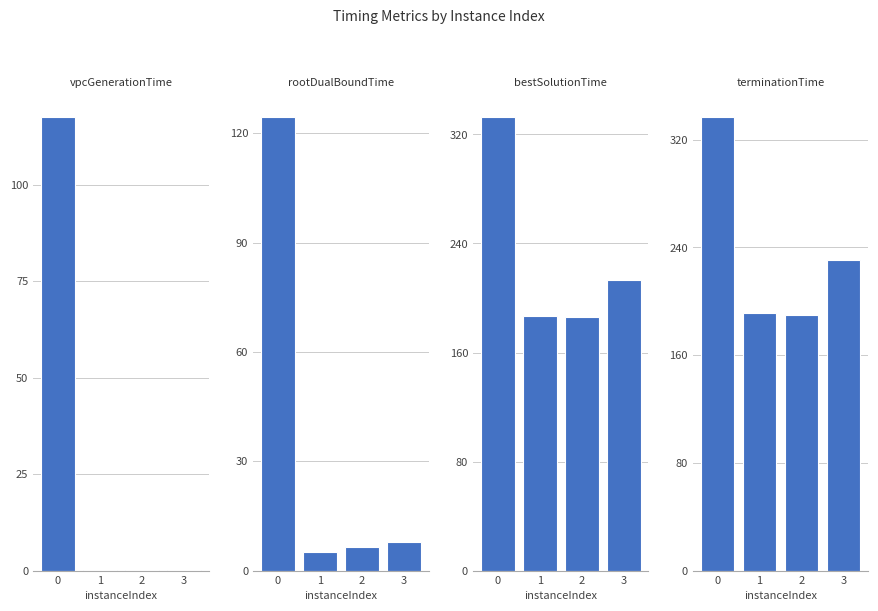

What is the difference between the second highest and second lowest values in the rootDualBoundTime series?

1.4